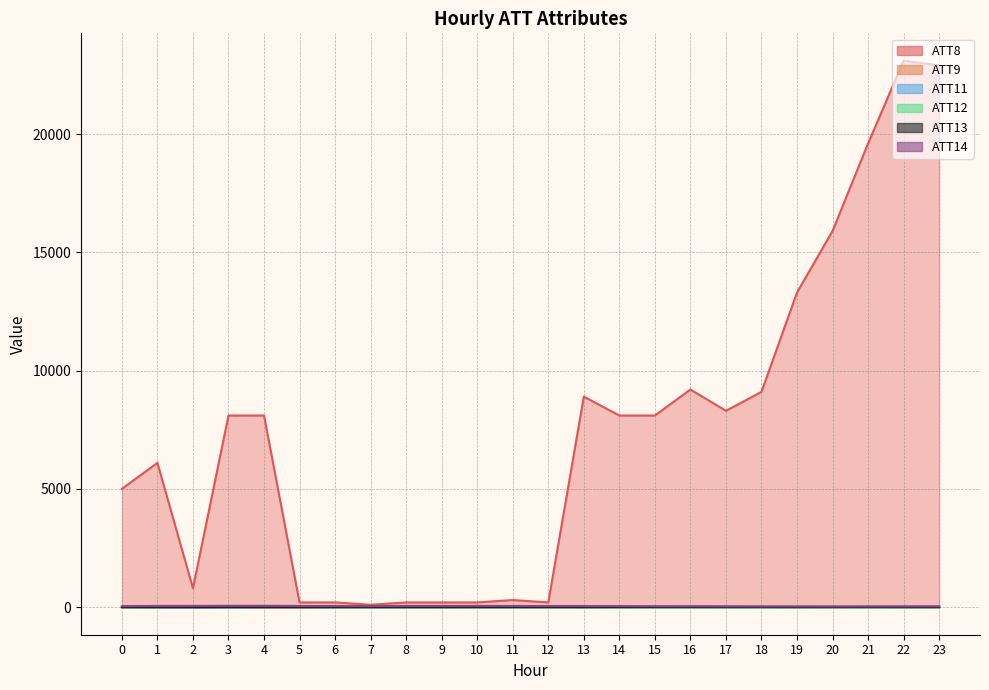

What is the sum of all ATT12 values?

-166.9